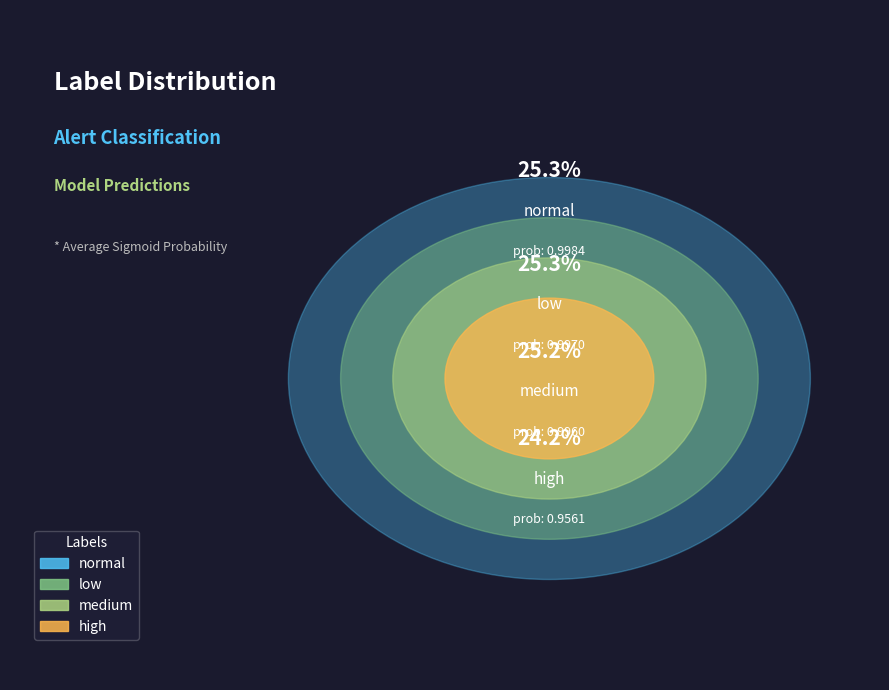

Does high account for over 50% of the chart?

No